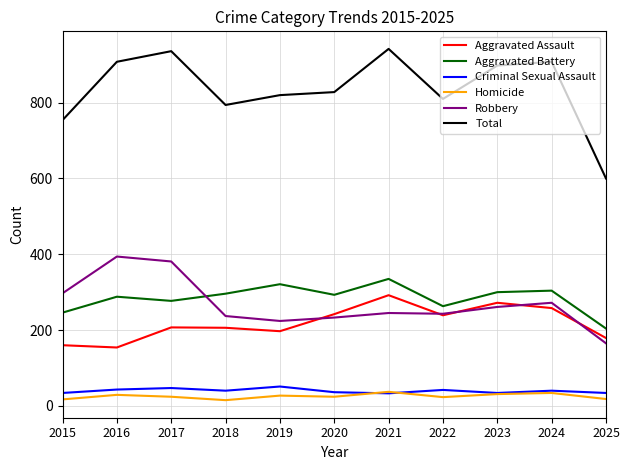

What is the average value of the Total series?

836